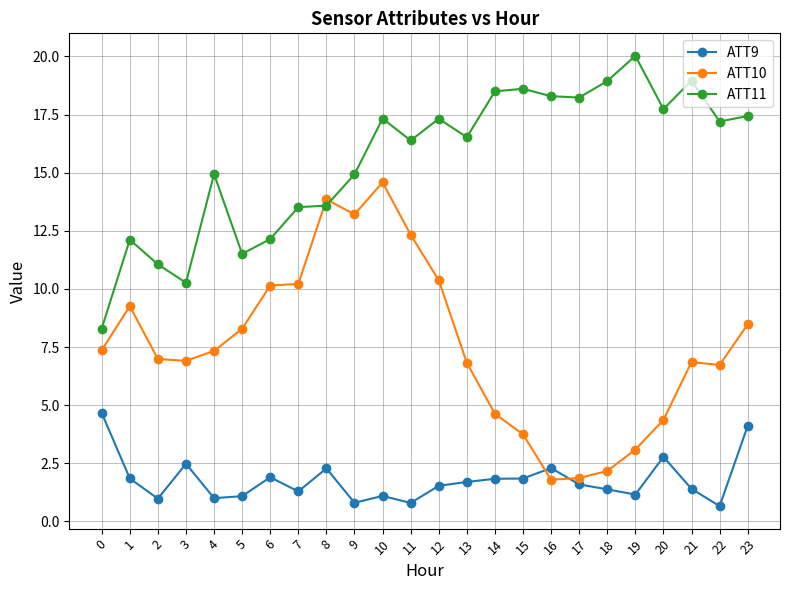

List the series in order of their peak value, lowest first.

ATT9, ATT10, ATT11